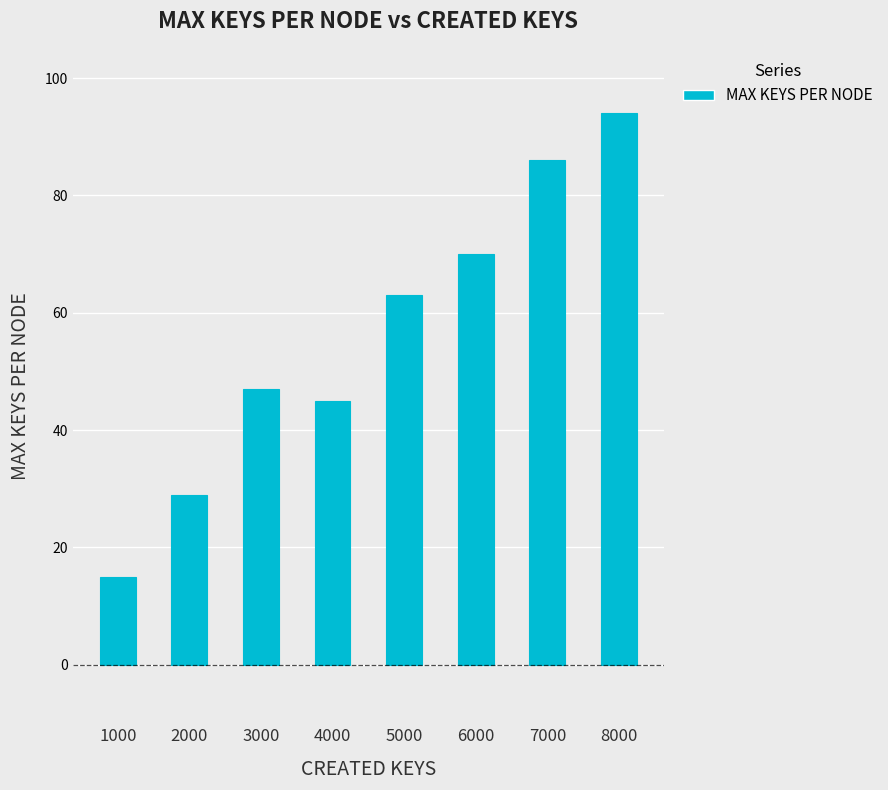

Reading left to right, list all the values displayed in this chart.

15	29	47	45	63	70	86	94